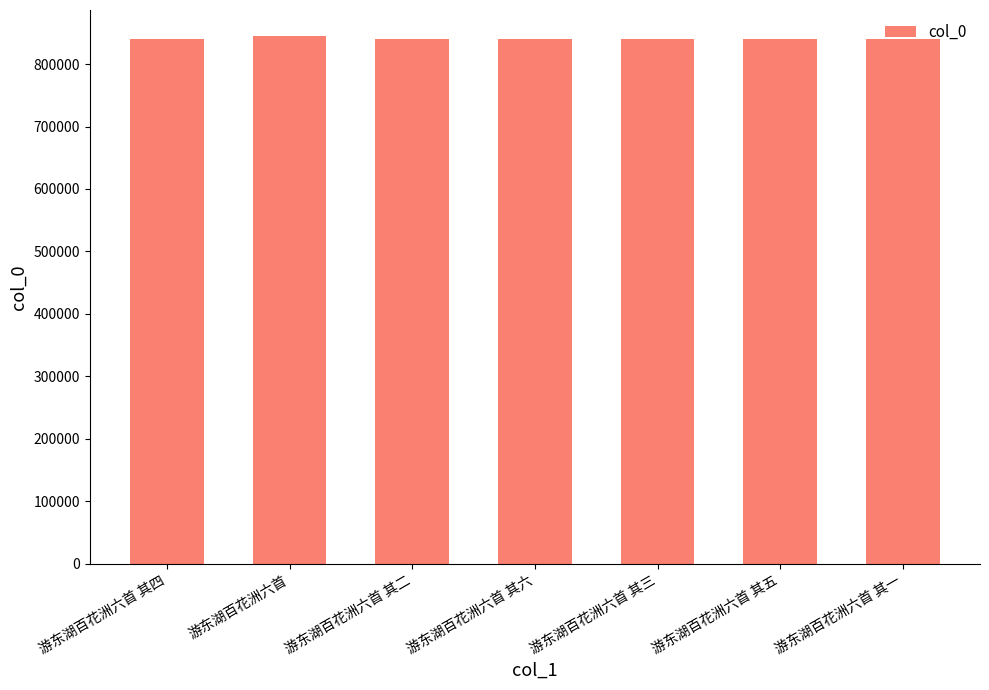

True or false: the data shows 840848 at 游东湖百花洲六首 其二.

True